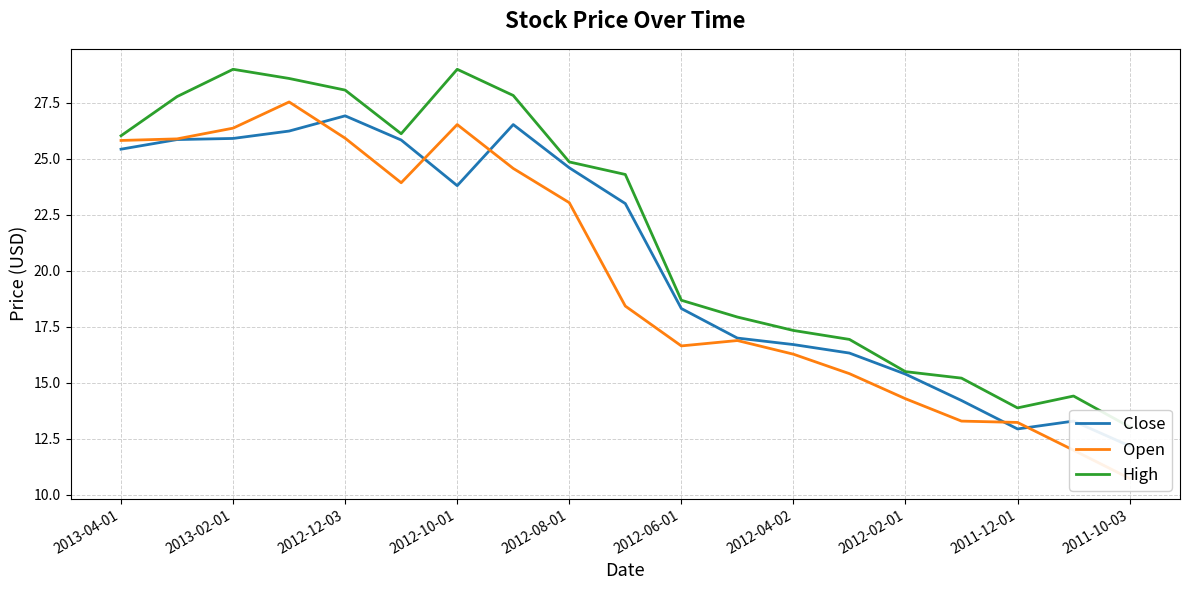

How many interior local peaks does the High series have?

3